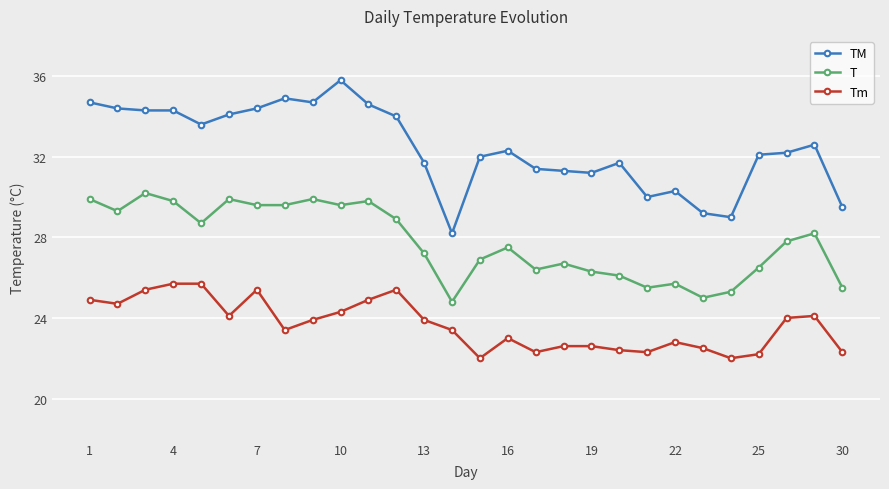

True or false: TM and T intersect in this chart.

False